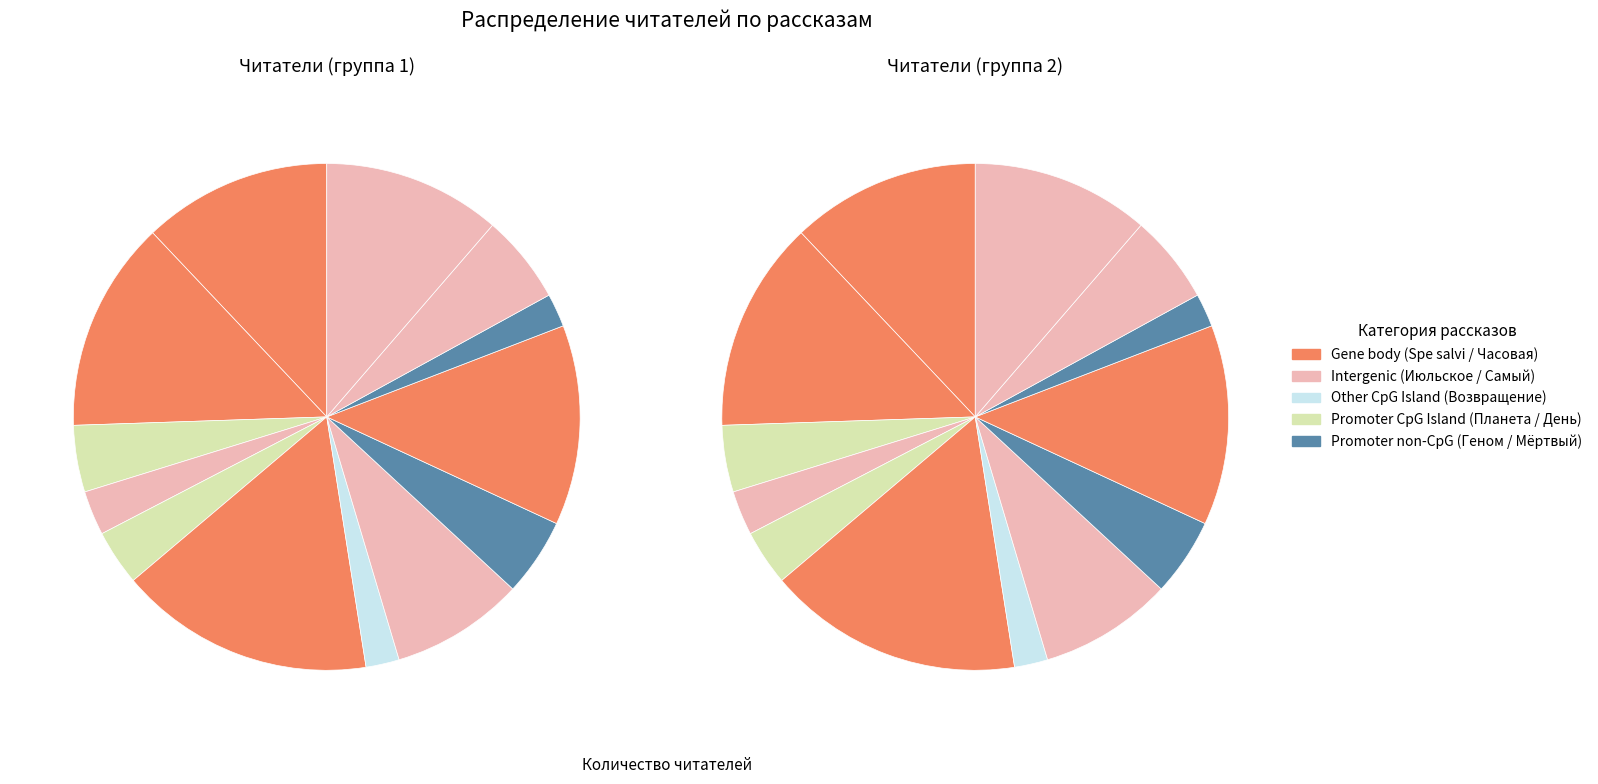

What percentage do День, когда Земля опустела and Мёртвый мир together represent?

9.2%